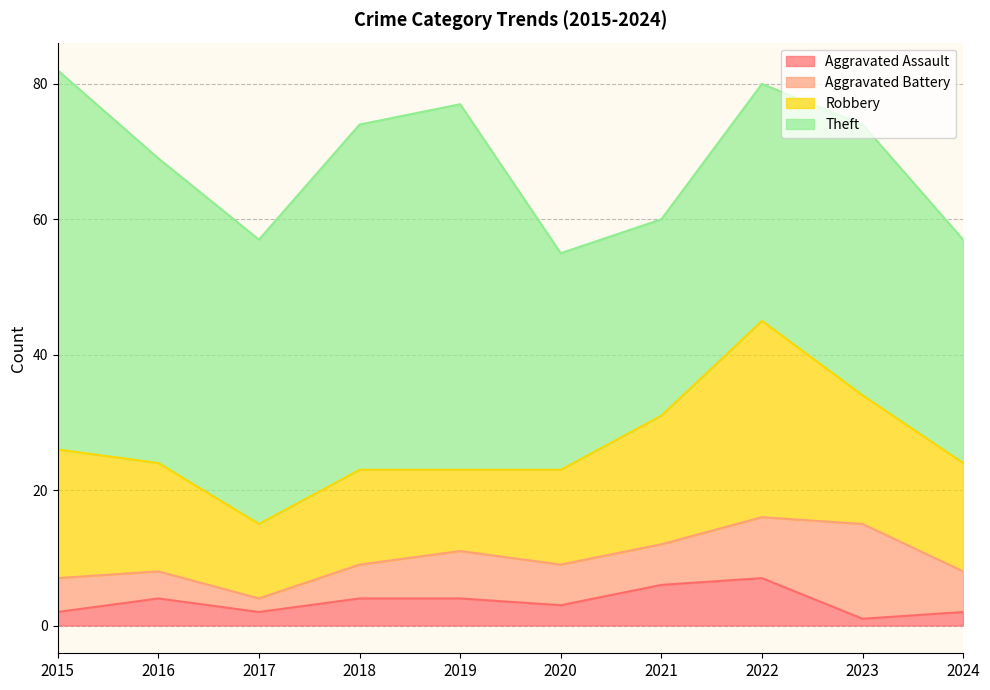

What is the average value of the Aggravated Battery series?

6